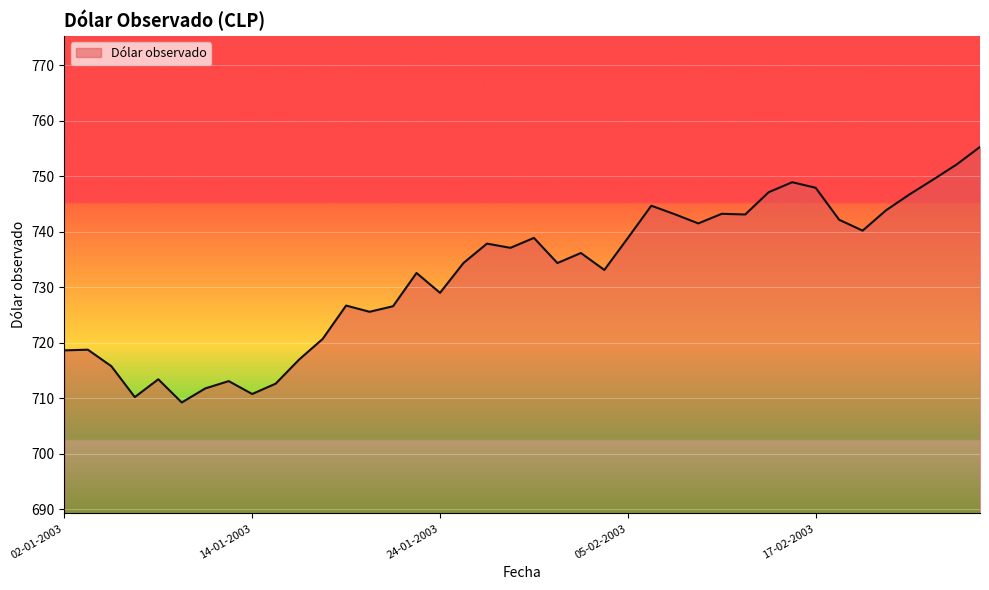

What is the smallest value displayed?

709.2